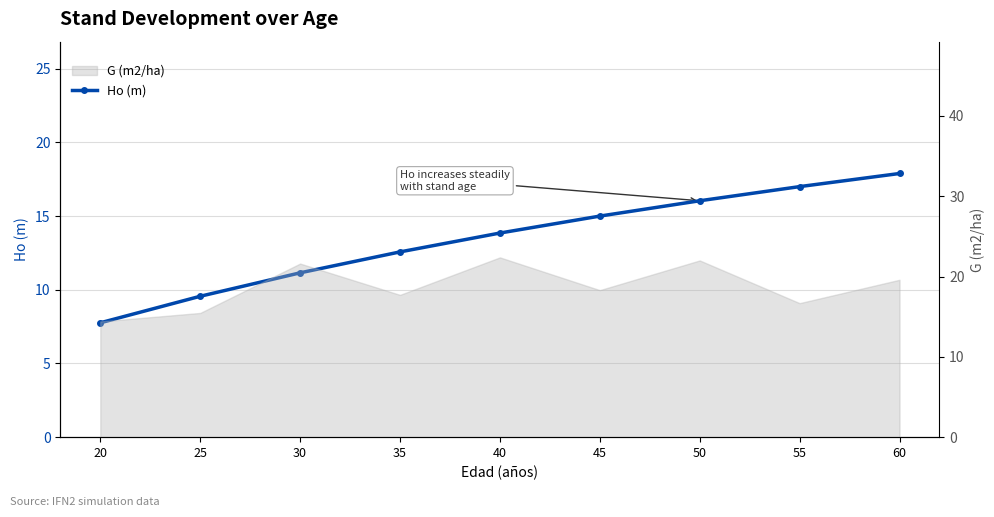

True or false: there are more than 2 points higher than both neighbors.

False